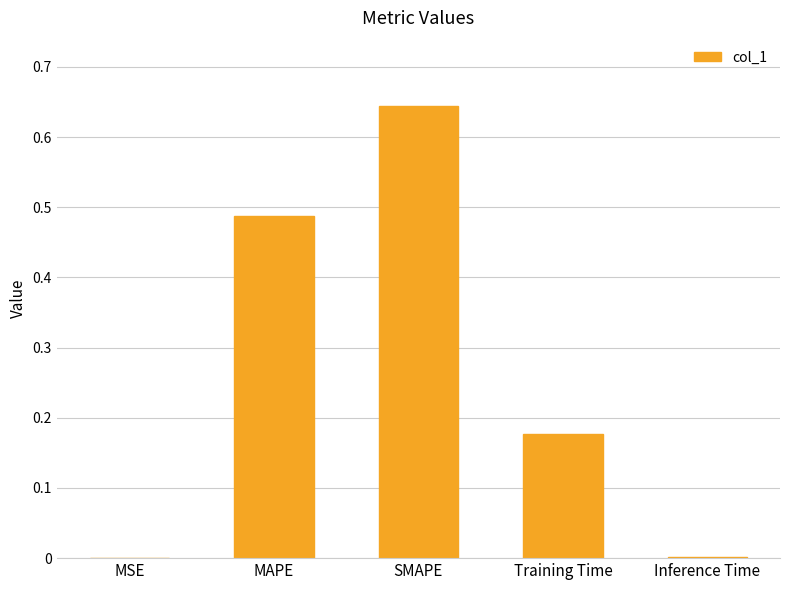

Which label corresponds to the largest value in the chart?

SMAPE